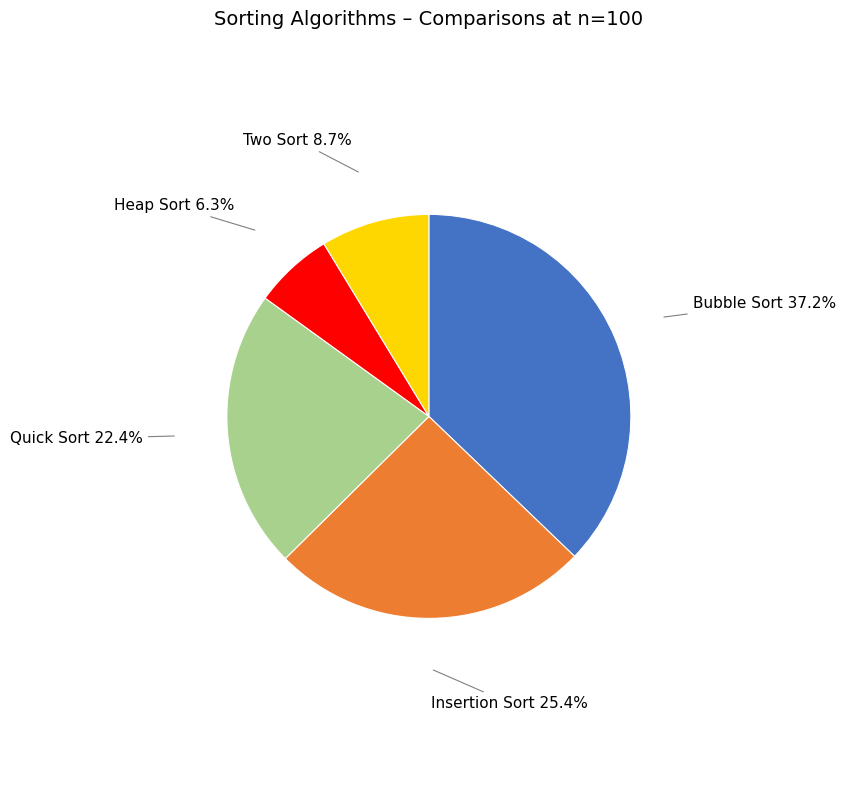

Between Insertion Sort and Quick Sort, which is larger?

Insertion Sort